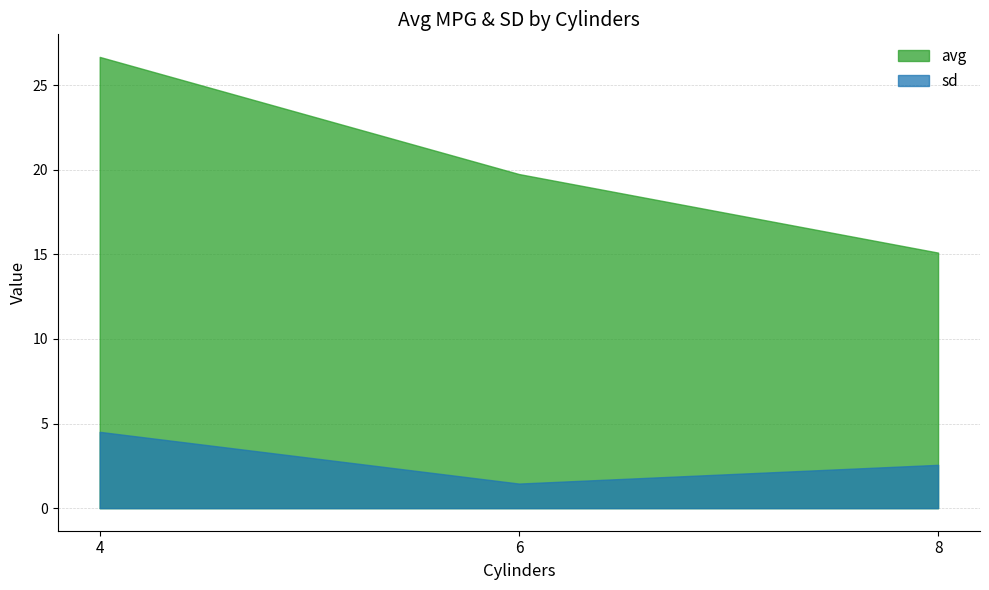

What is the approximate value of sd at 4?

4.5